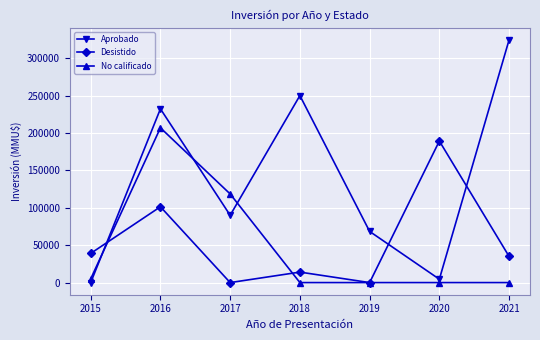

Which series has the largest range (max minus min)?

Aprobado